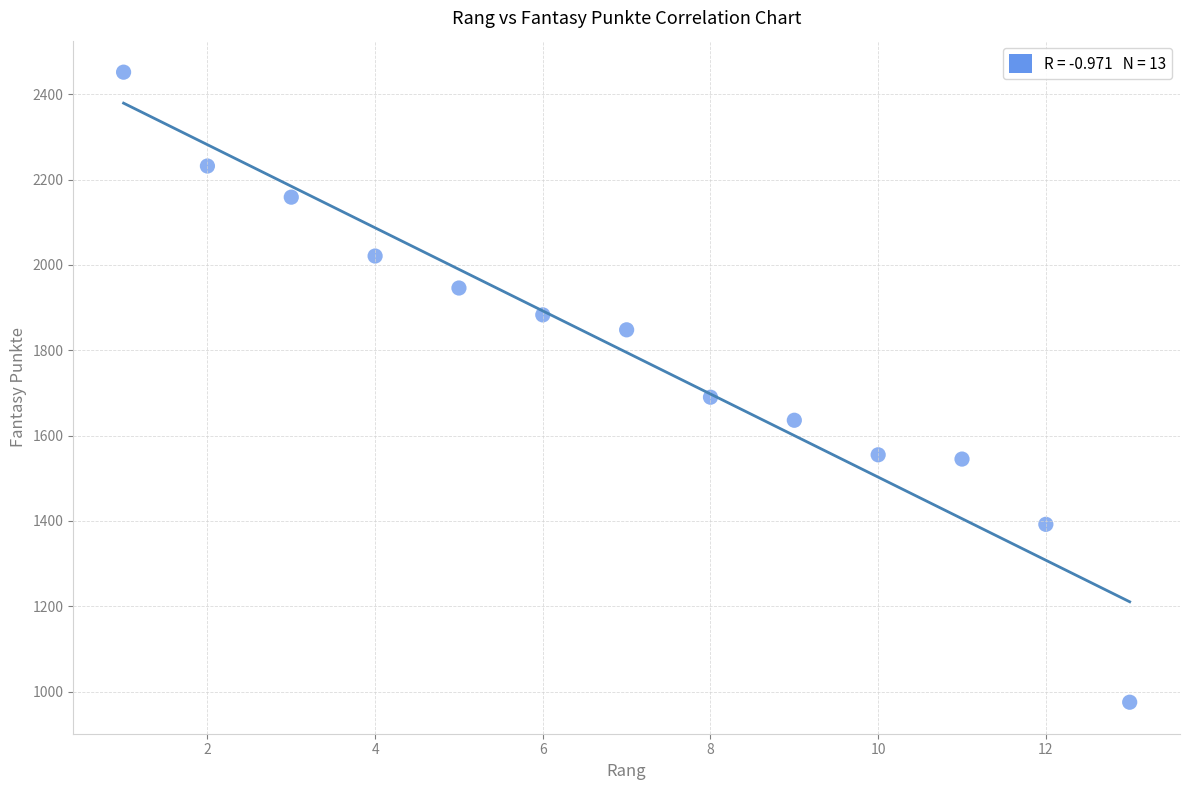

What Y value in the scatter plot is closest to 1713?

1690